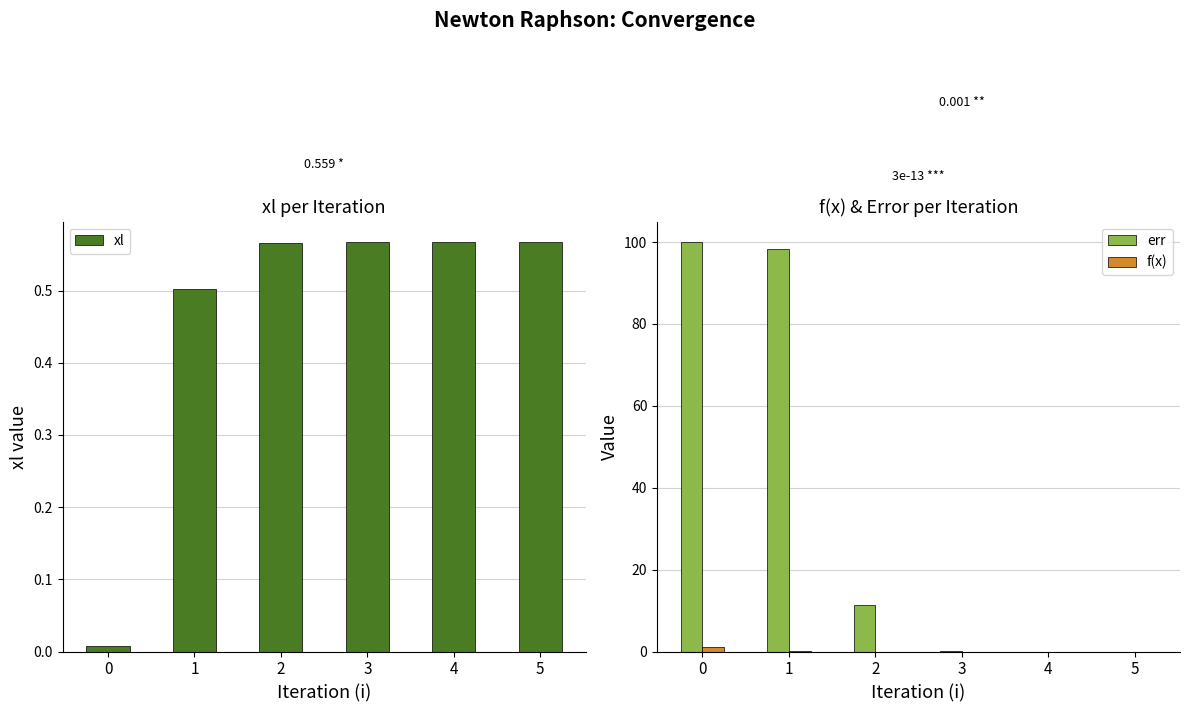

Which series changed the most between 1 and 2?

err